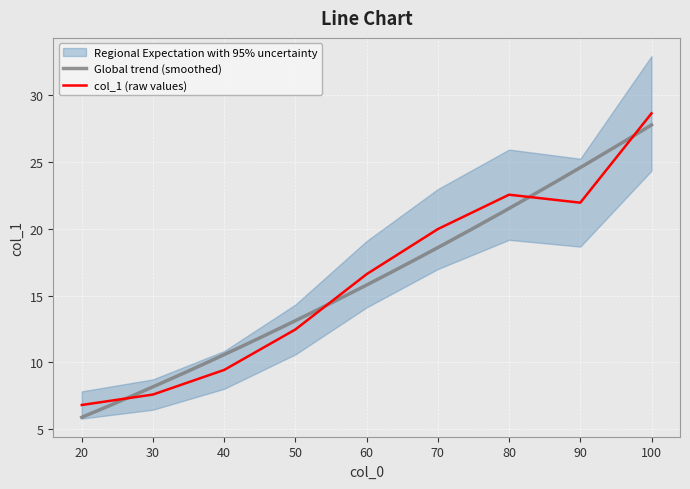

What is the value of the 6th point from the left?

20.0